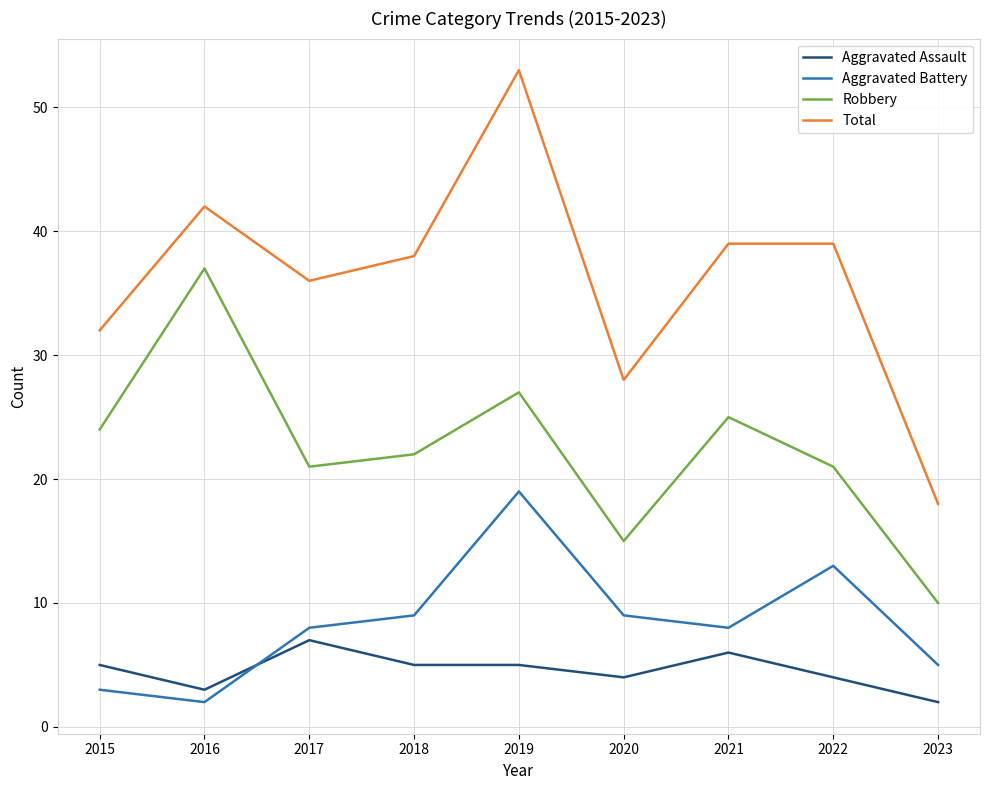

What is the difference between the second highest and second lowest values in the Robbery series?

12